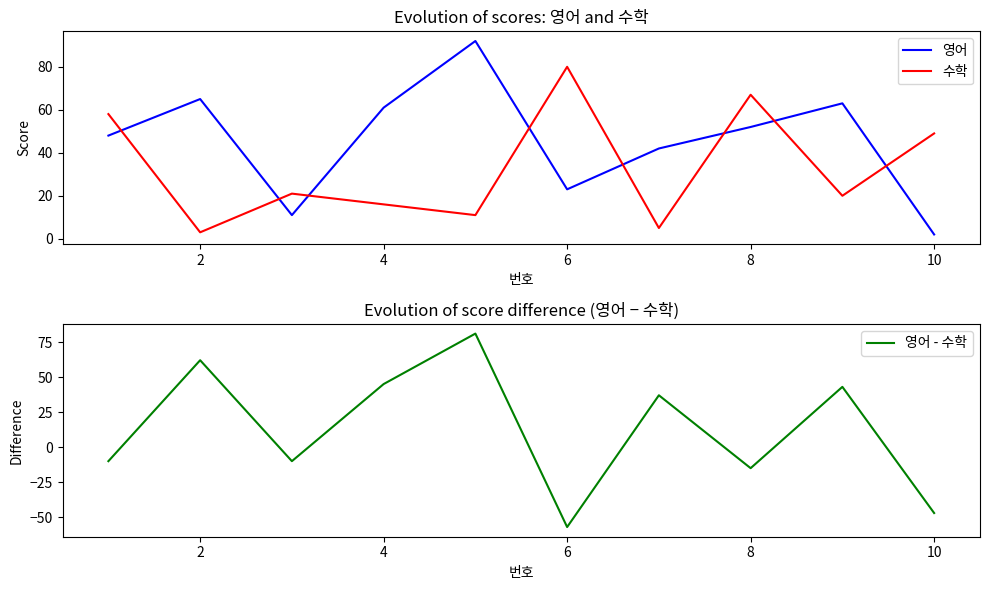

What is the minimum value for 수학?

3